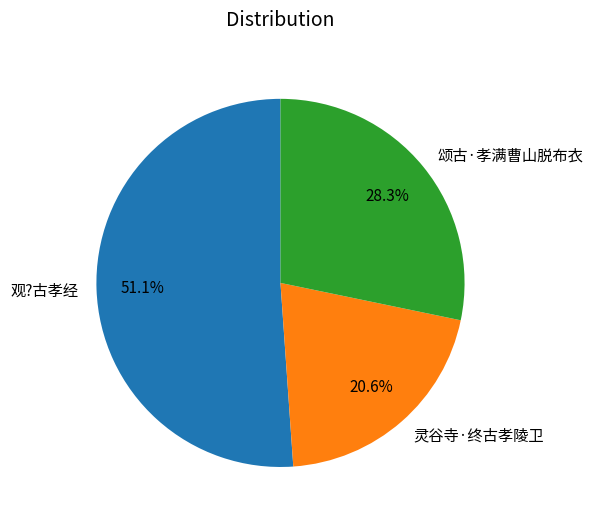

Approximately how many times larger is the value at 颂古·孝满曹山脱布衣 compared to 灵谷寺·终古孝陵卫?

1.4